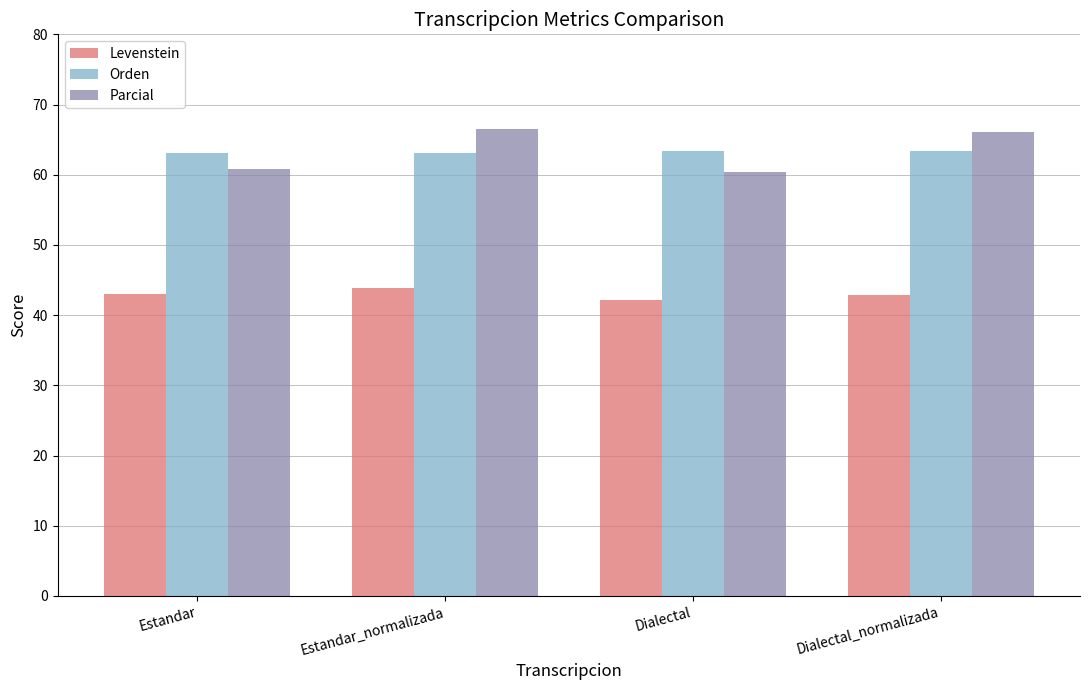

What is the spread (max minus min) of values at Estandar_normalizada?

22.7